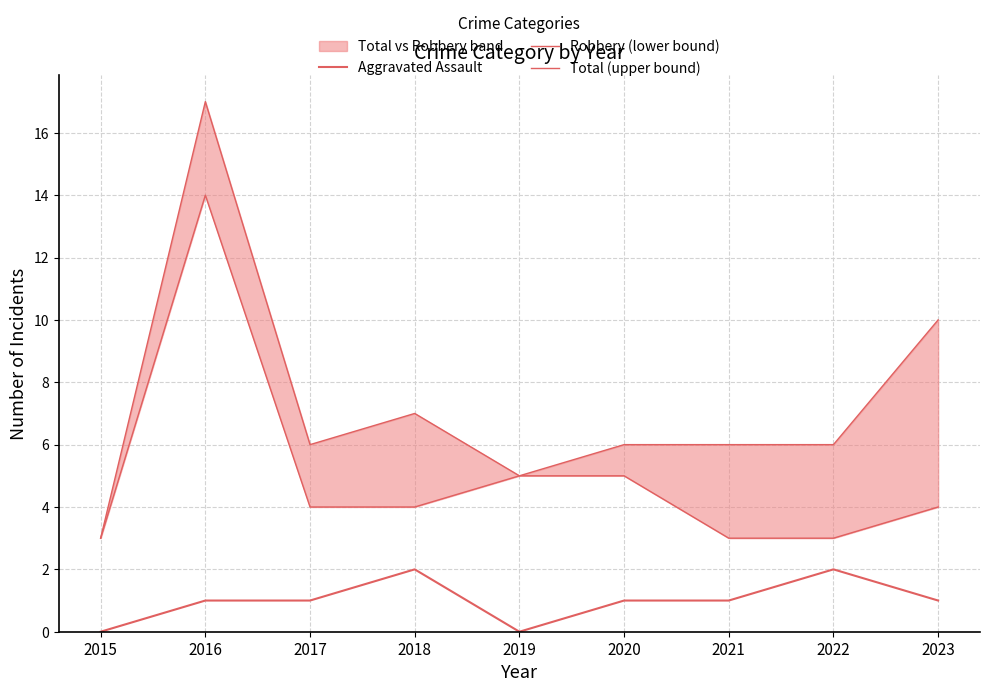

How many categories are shown in the chart?

9